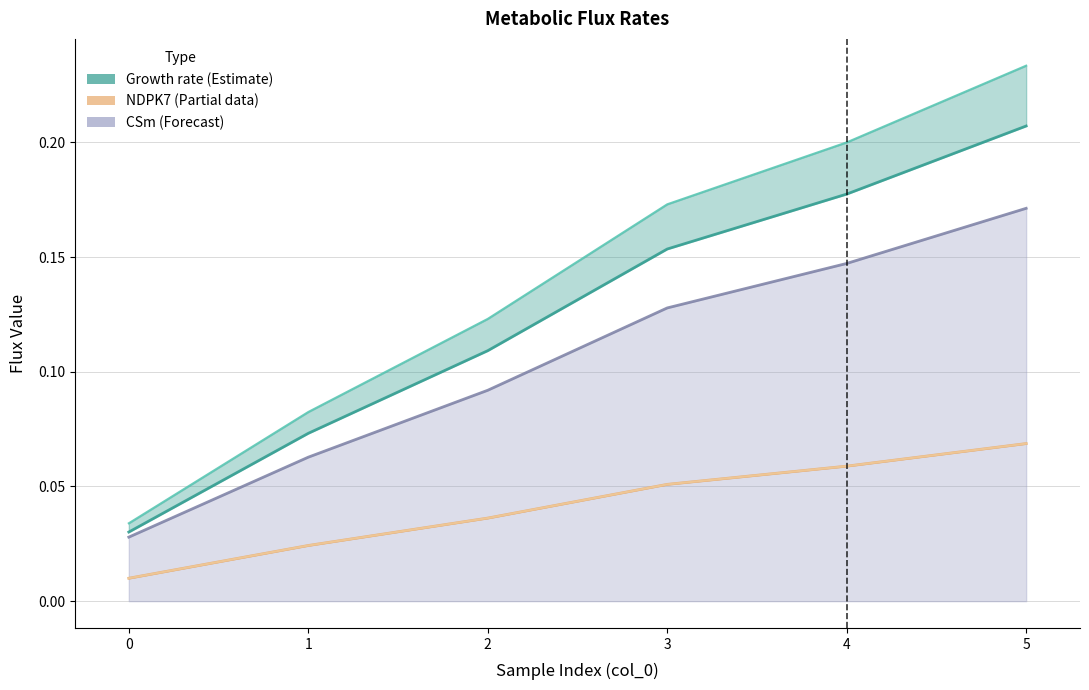

True or false: MEVK1 has more than 0 points higher than both neighbors.

False